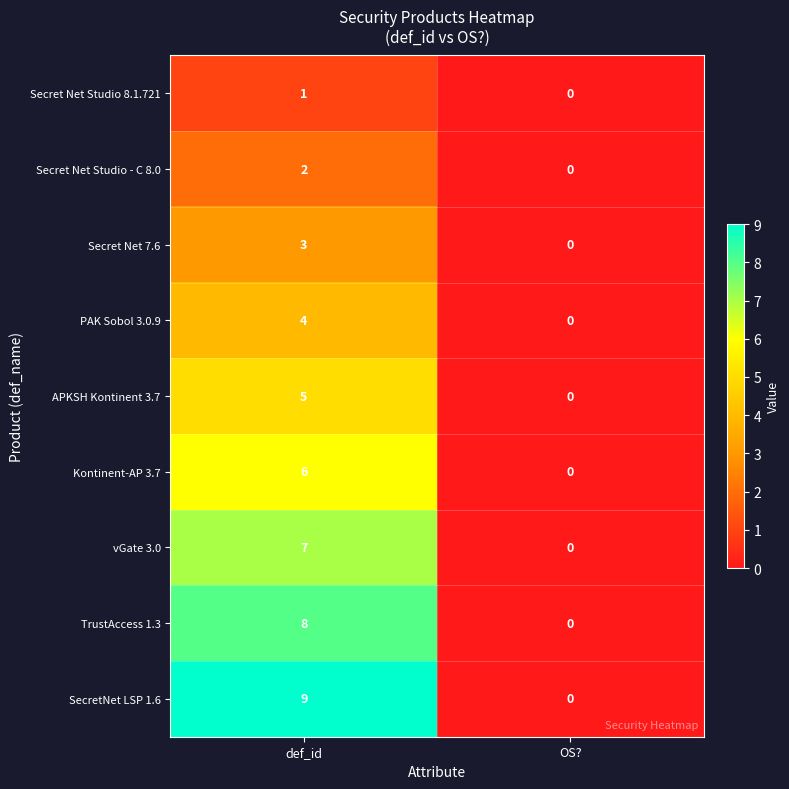

Read the APKSH Kontinent 3.7 value at def_id.

5